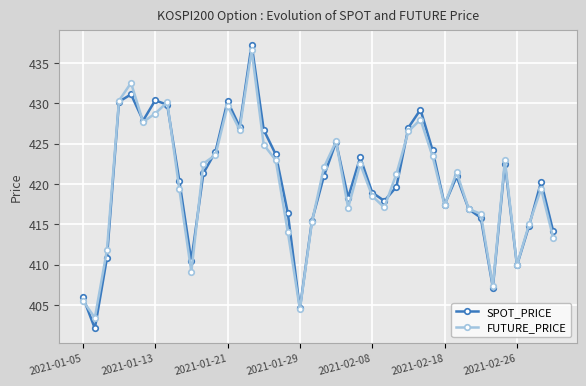

True or false: FUTURE_PRICE has more than 1 points higher than both neighbors.

True